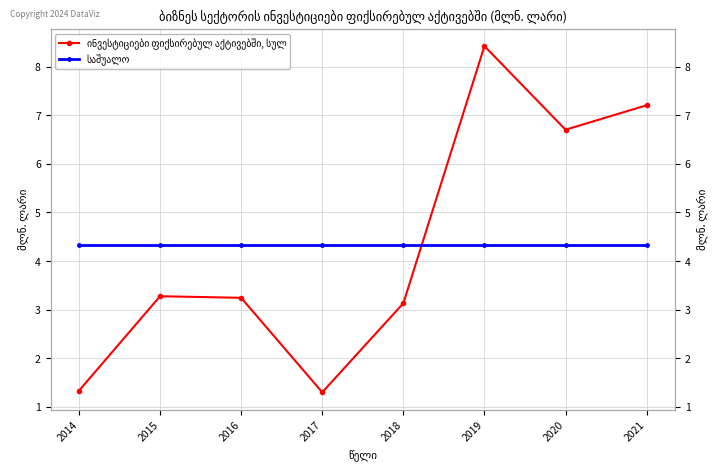

Reading left to right, what are all the values shown in this chart?

ინვესტიციები ფიქსირებულ აქტივებში, სულ: 1.3	3.3	3.2	1.3	3.1	8.4	6.7	7.2
საშუალო: 4.3	4.3	4.3	4.3	4.3	4.3	4.3	4.3